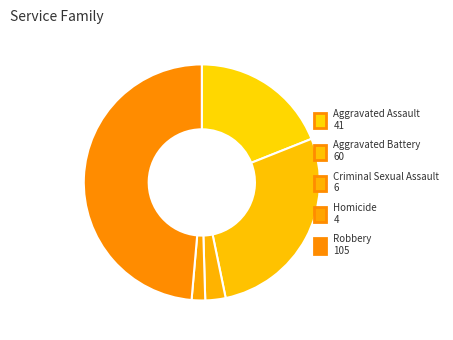

What is the change in value from Aggravated Assault to Aggravated Battery?

+19